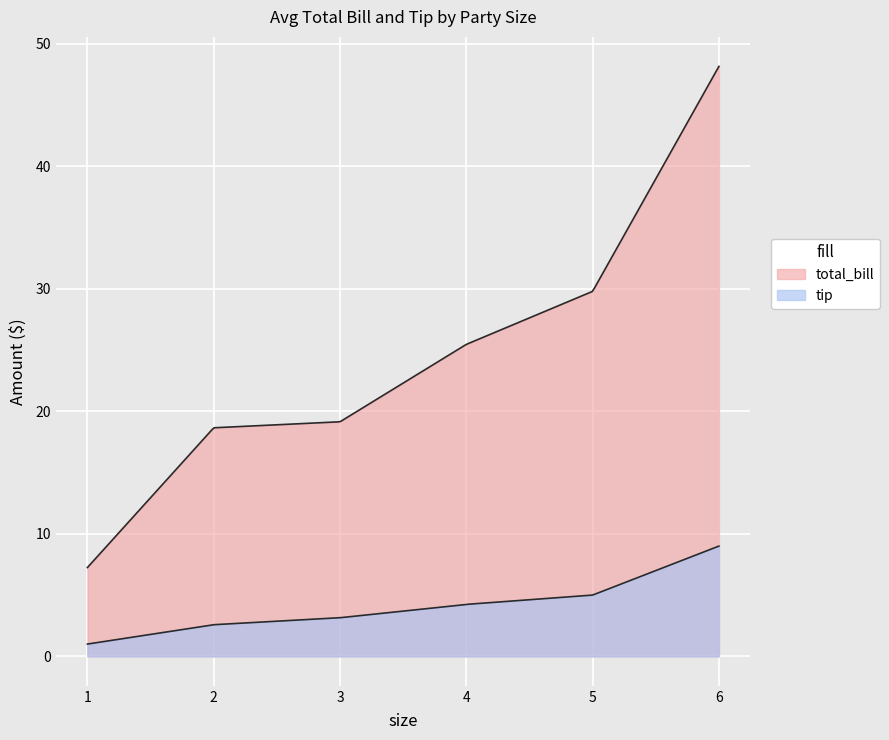

True or false: total_bill has a value of 41.4 at 5.

False